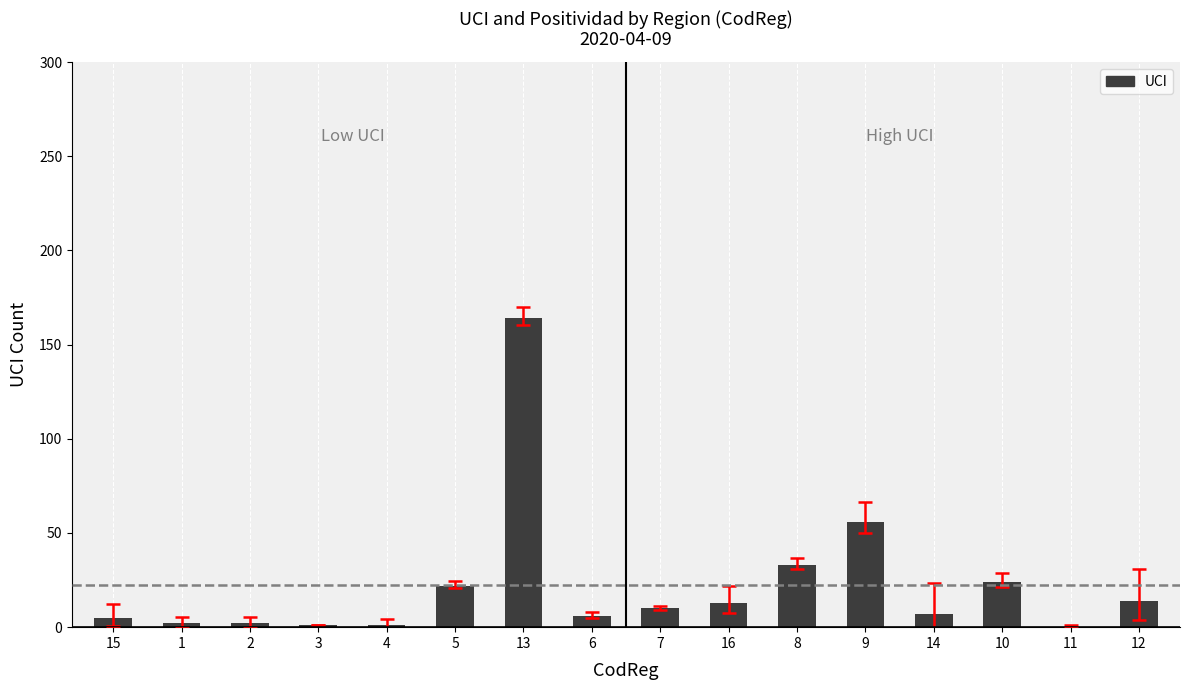

What is the sum of all values?

360